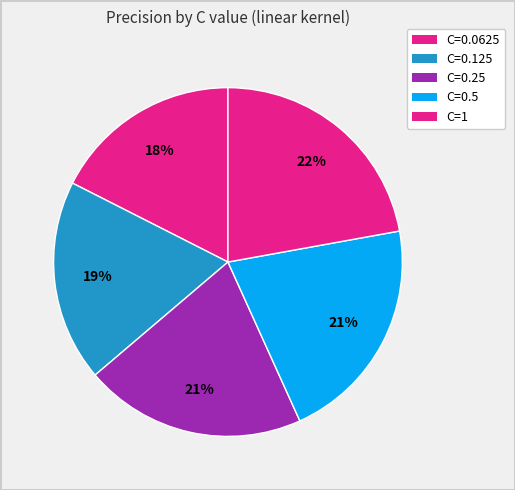

Combined, do C=1 and C=0.25 account for over 50%?

No